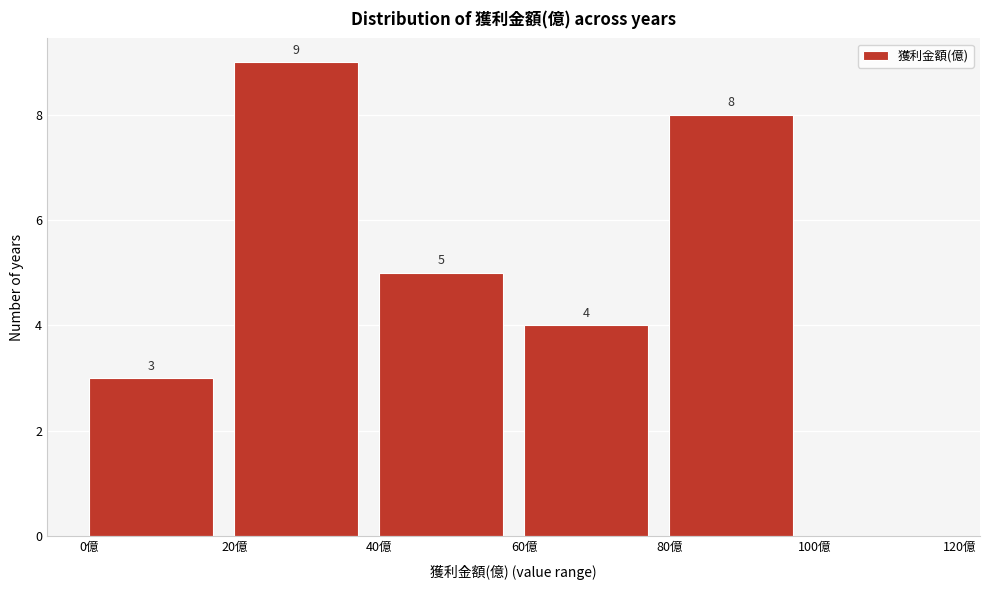

Over which range of the x-axis is the bar tallest?

20 to 40